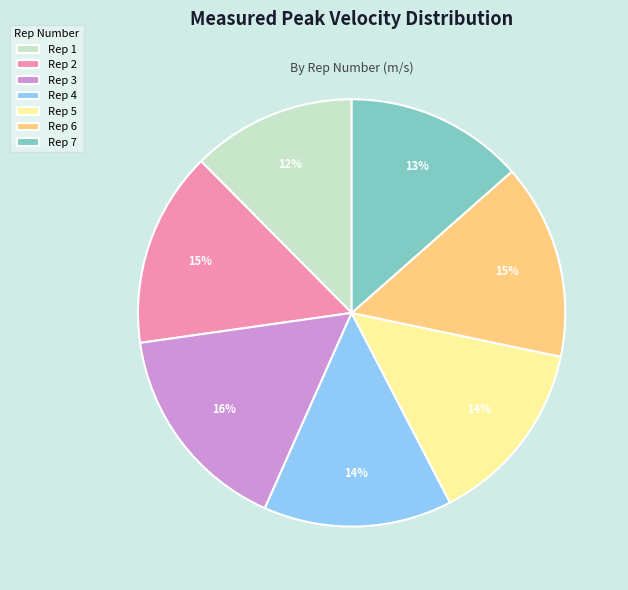

To the nearest percent, what is the difference between the largest and smallest slice percentages?

4%